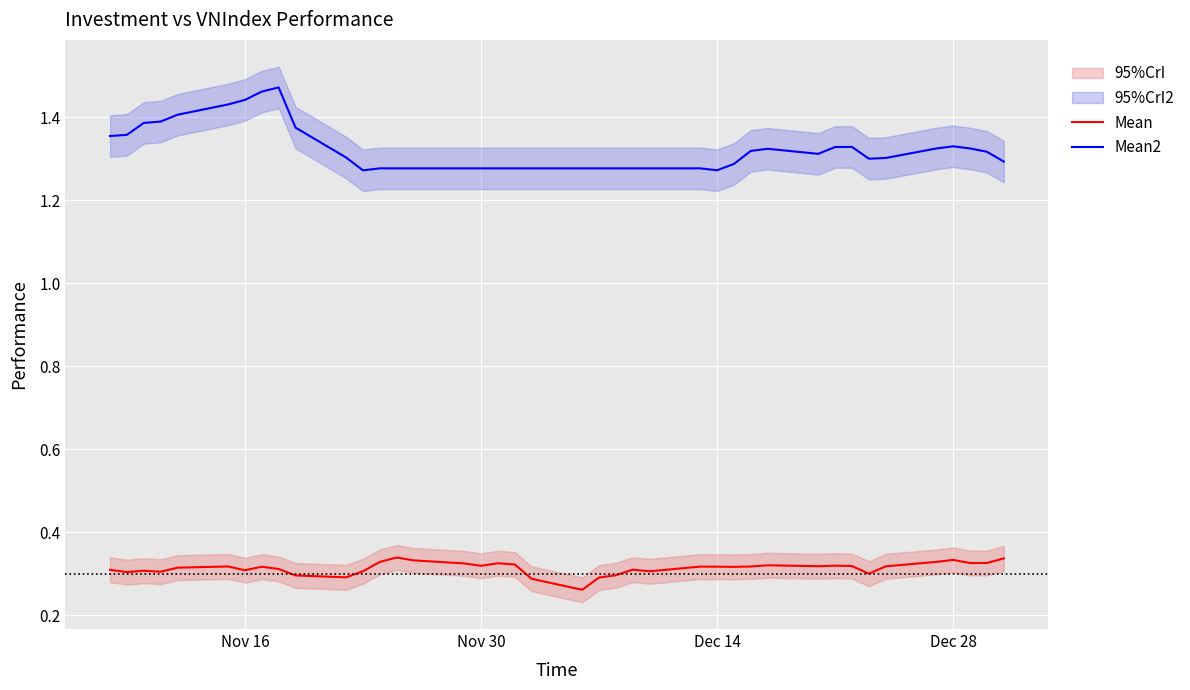

True or false: Mean2 and Mean intersect in this chart.

False